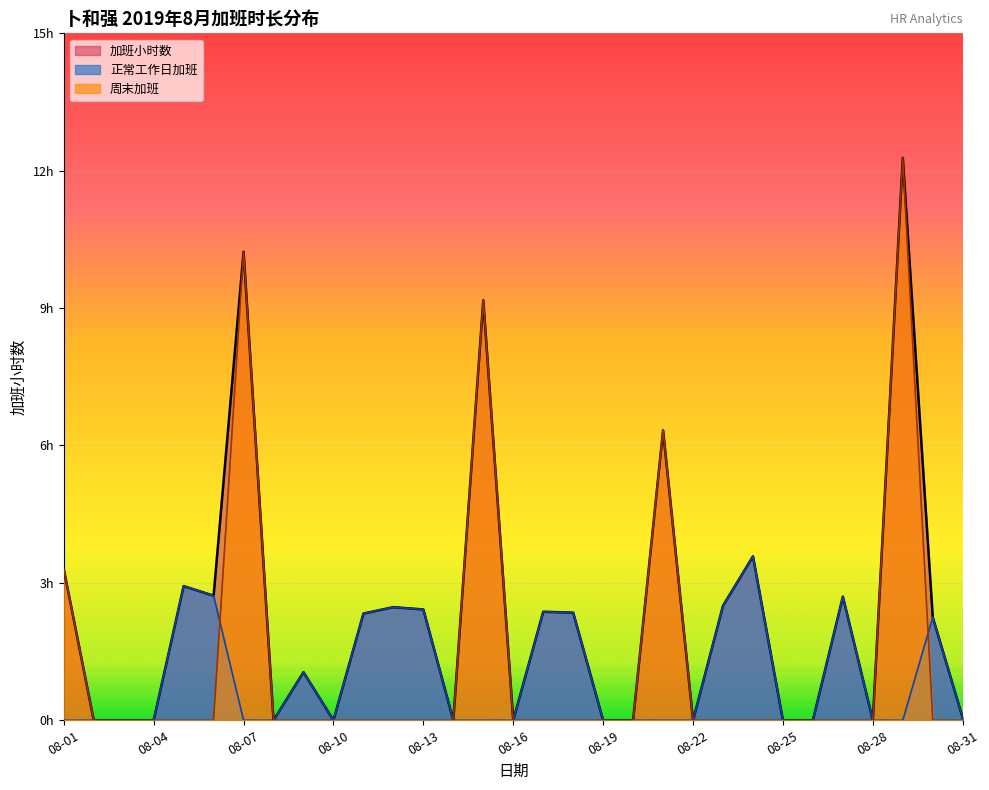

Rank the categories by 加班小时数 value from lowest to highest.

08-02, 08-03, 08-04, 08-08, 08-10, 08-14, 08-16, 08-19, 08-20, 08-22, 08-25, 08-26, 08-28, 08-31, 08-09, 08-30, 08-11, 08-18, 08-17, 08-13, 08-12, 08-23, 08-27, 08-06, 08-05, 08-01, 08-24, 08-21, 08-15, 08-07, 08-29